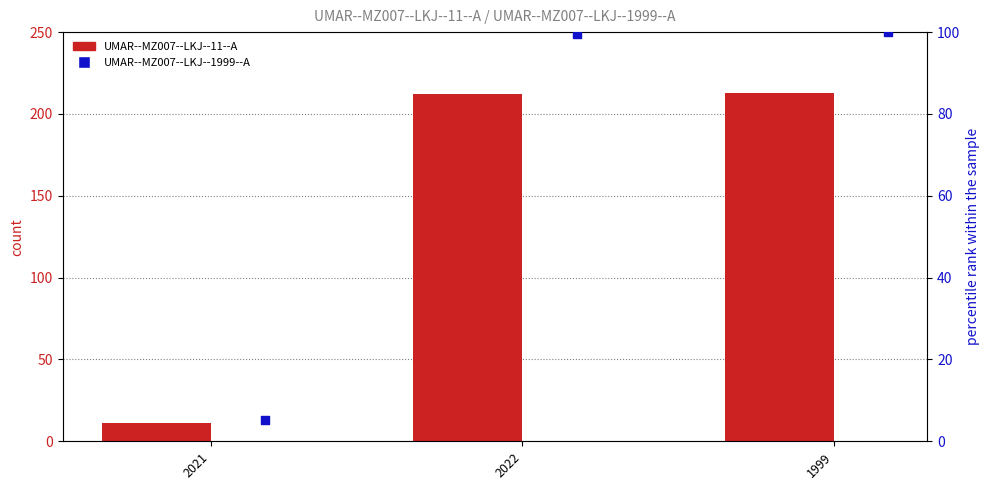

At which category is the sum across all series the highest?

1999